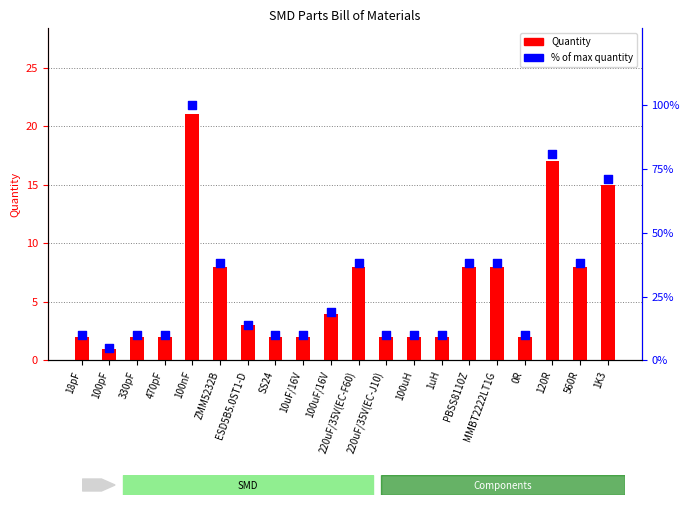

Which series contains the highest Y value?

% of max quantity